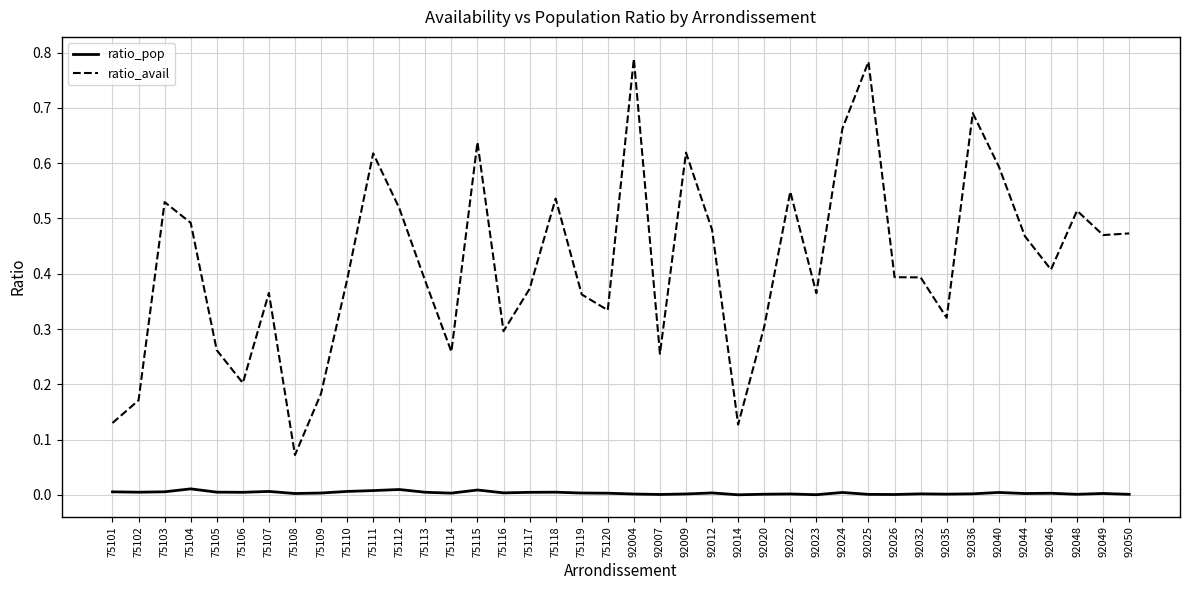

Which series has the widest spread of values?

ratio_avail